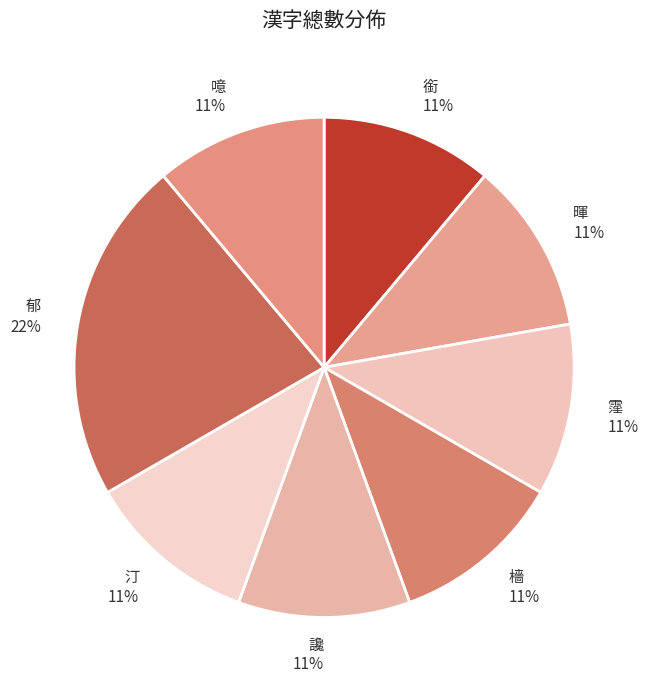

To the nearest percent, what is the combined percentage of 霪 and 讒?

22%